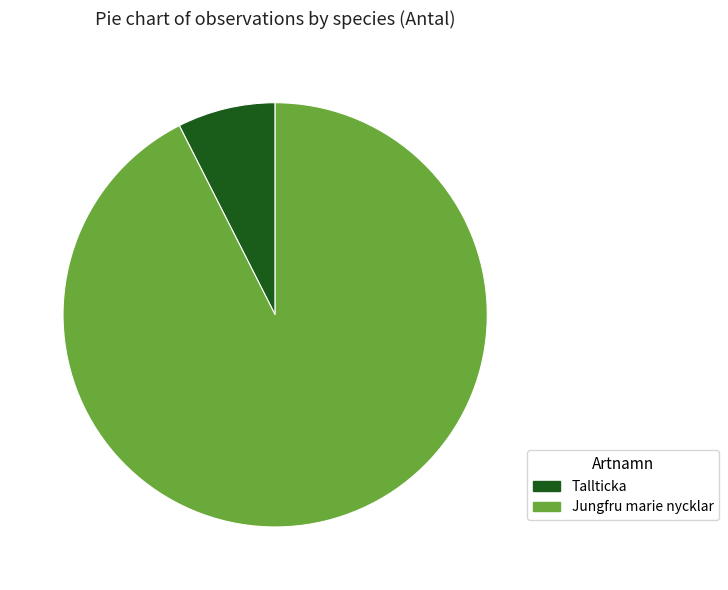

How many slices are in this pie chart?

2